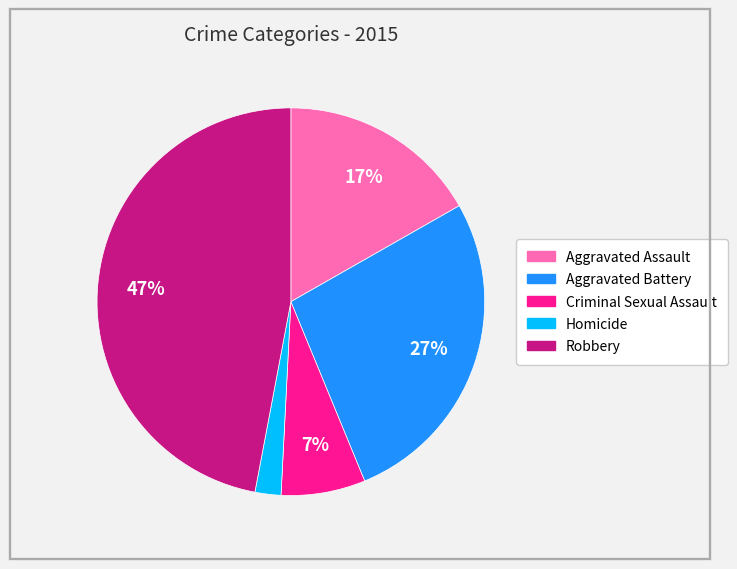

How many segments does this pie chart have?

5